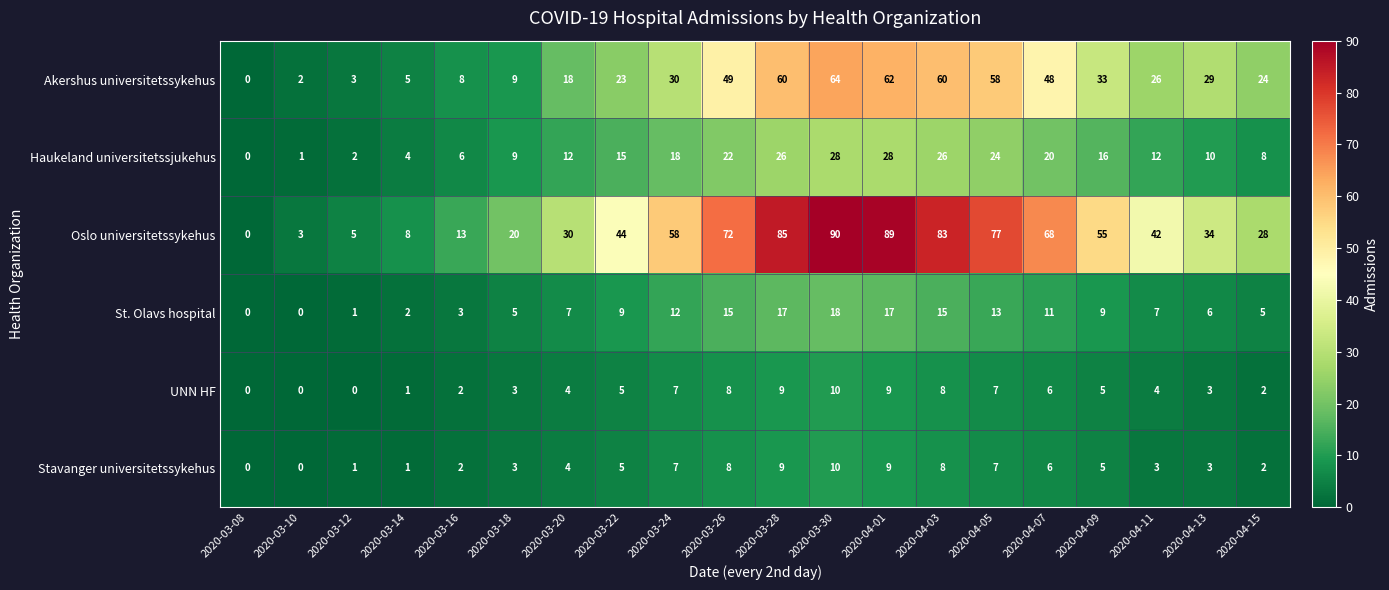

What is the sum of the Stavanger universitetssykehus values at 2020-03-30 and 2020-04-13?

13